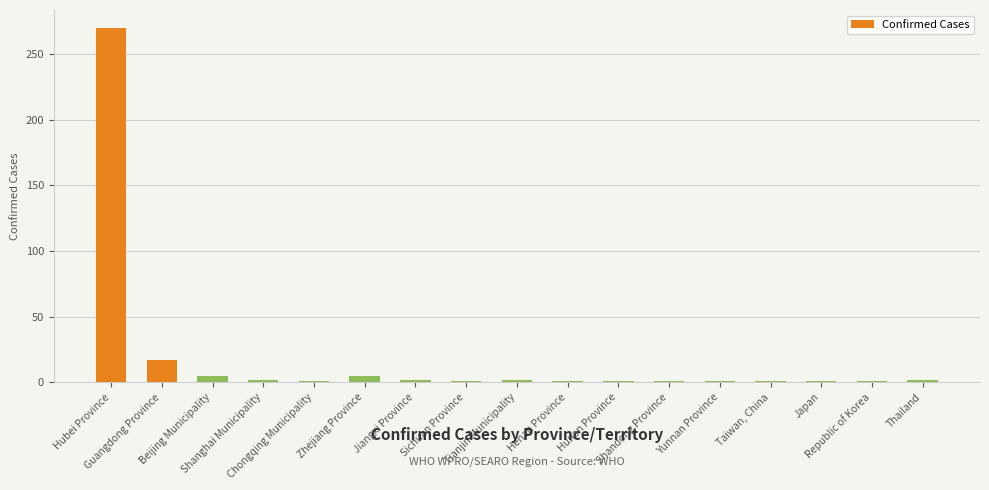

What position from the left is Shanghai Municipality?

4